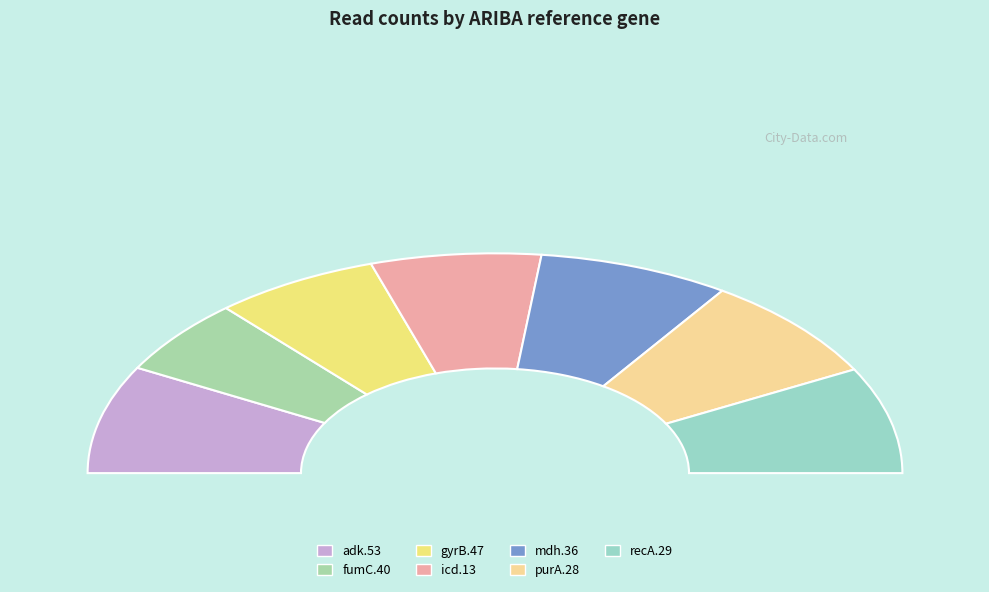

How many segments does this pie chart have?

7